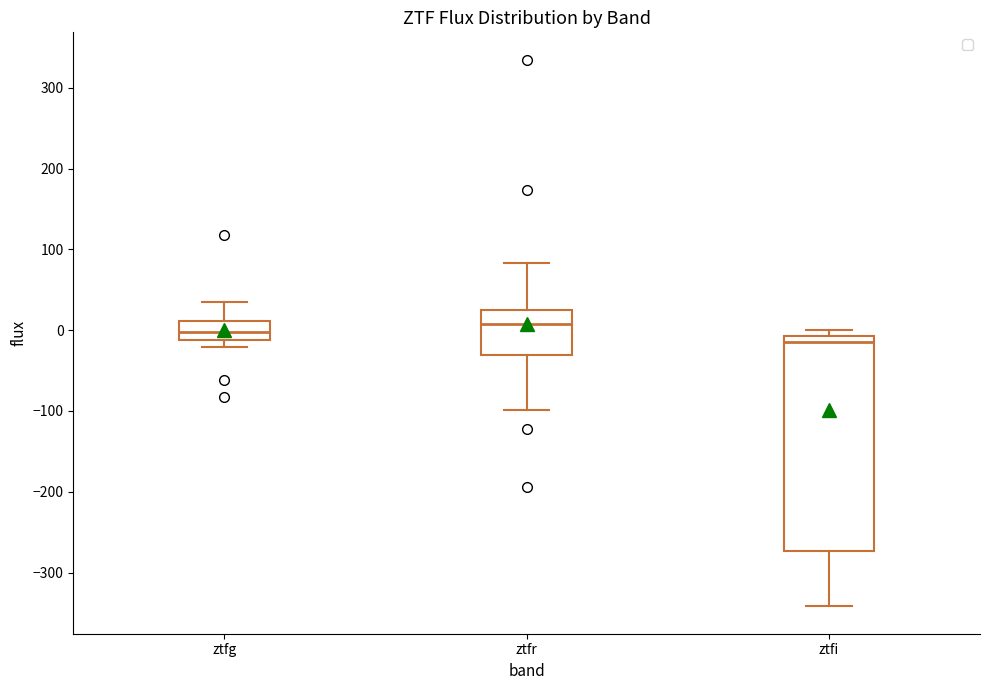

Reading left to right, transcribe this box plot: for each box, give where its median line is, the range the box spans, and where its two whiskers end, as read against the y-axis. The values are not printed on the chart, so give them approximately, as read against the axis.

ztfg: median 0, box -10 to 10, whiskers -20 to 40
ztfr: median 10, box -30 to 20, whiskers -100 to 80
ztfi: median -10 (just below the box's upper edge), box -270 to -10, whiskers -340 to 0